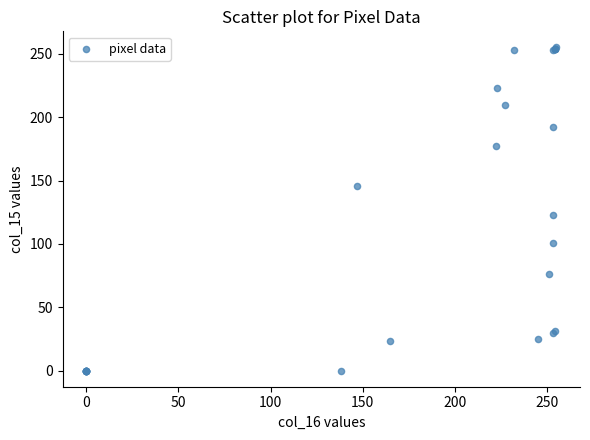

What Y value in the scatter plot is closest to 127?

123